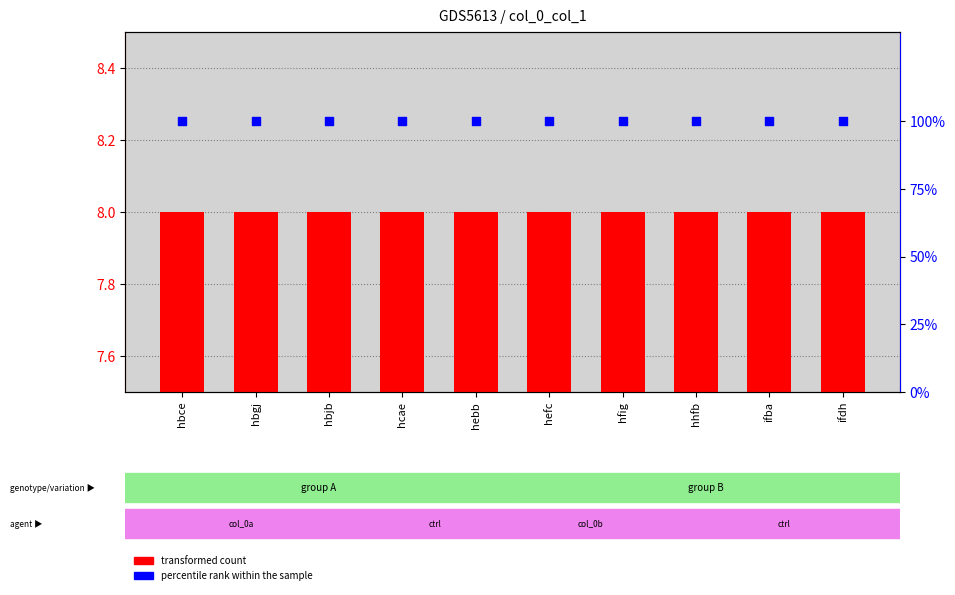

What are all the series names shown in the legend?

transformed count, percentile rank within the sample